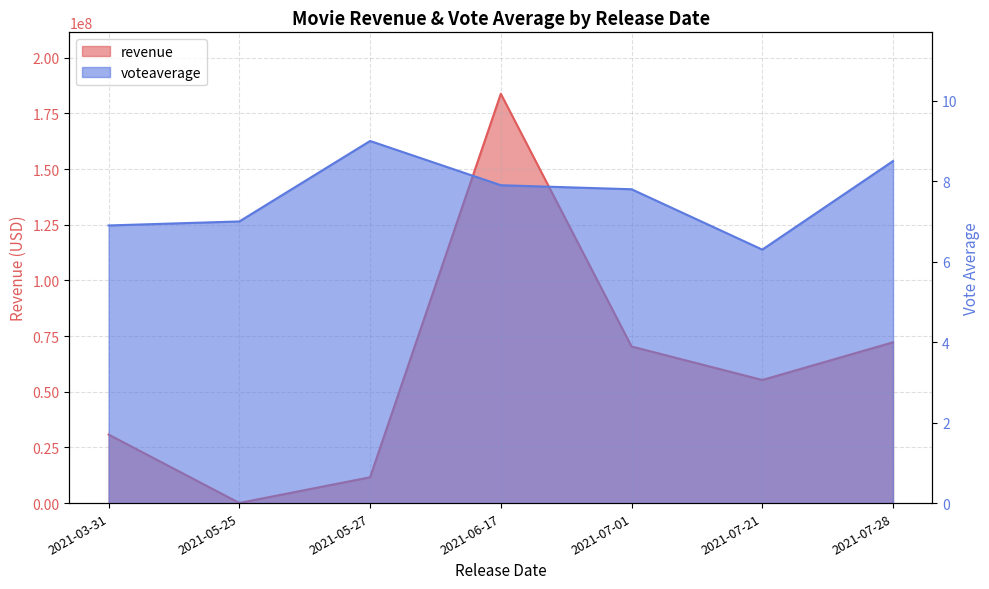

The value of voteaverage at 2021-06-17 is 7.9. True or false?

True